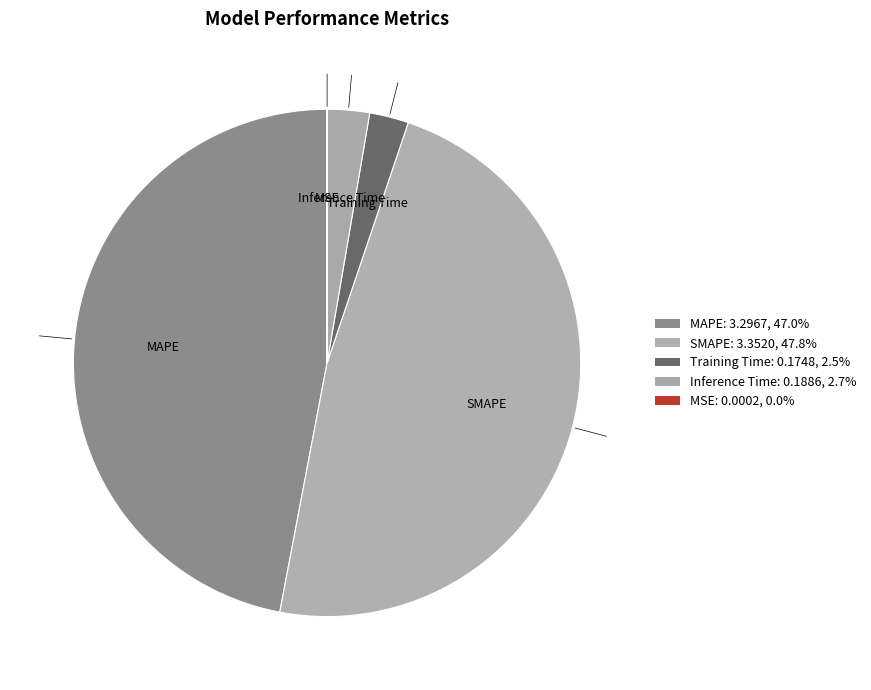

How many slices are in this pie chart?

5